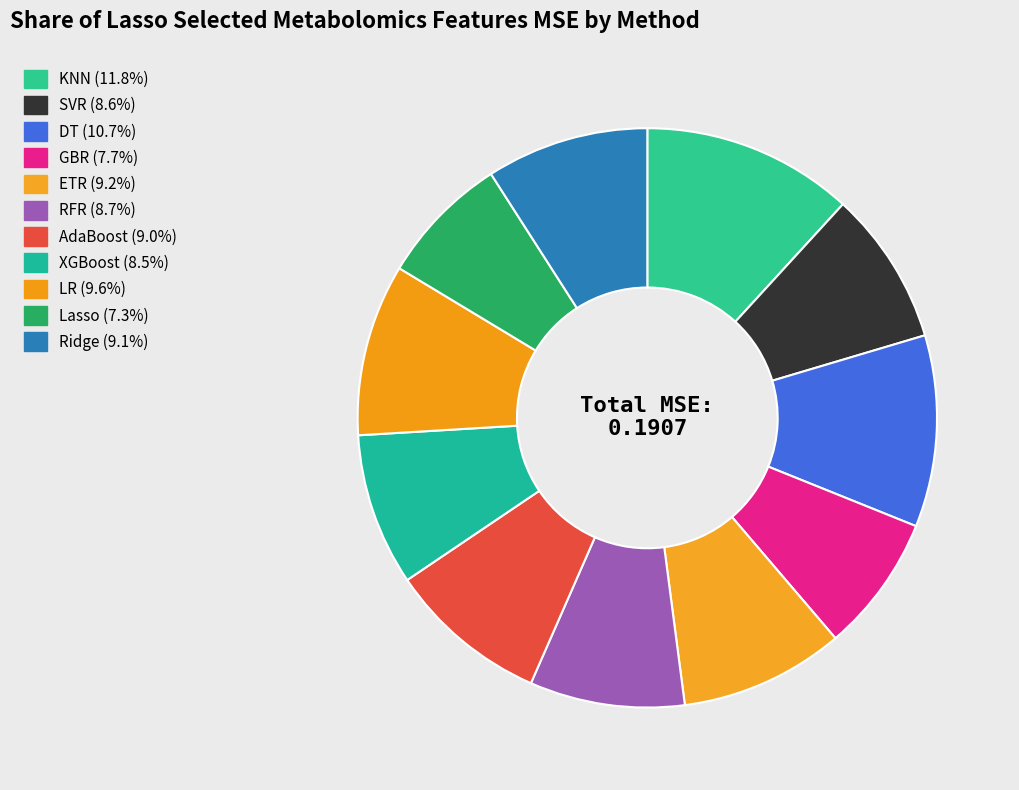

Count the number of slices in the pie.

11